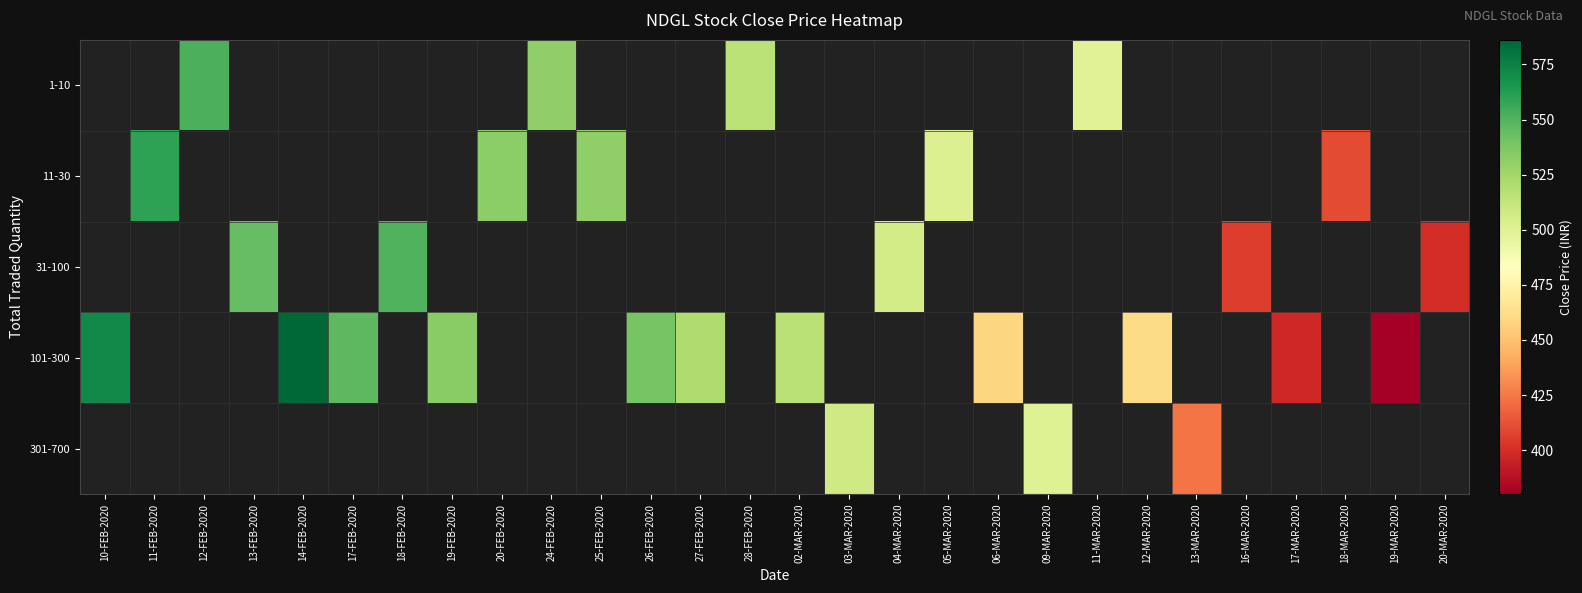

How many positive values does the 11-30 series have?

5